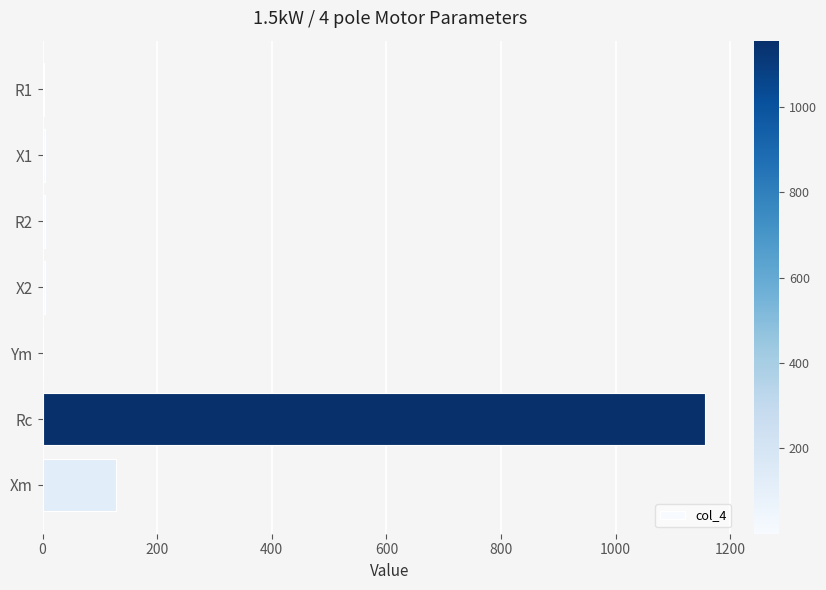

Which label corresponds to the largest value in the chart?

Rc